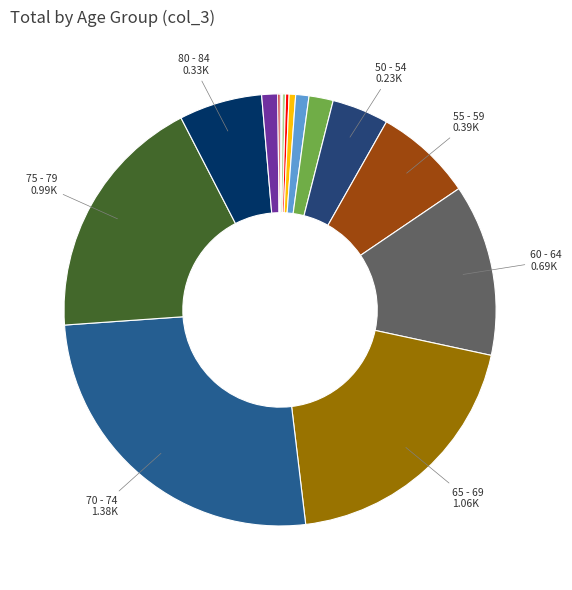

To the nearest percent, what is the difference between the largest and smallest slice percentages?

26%